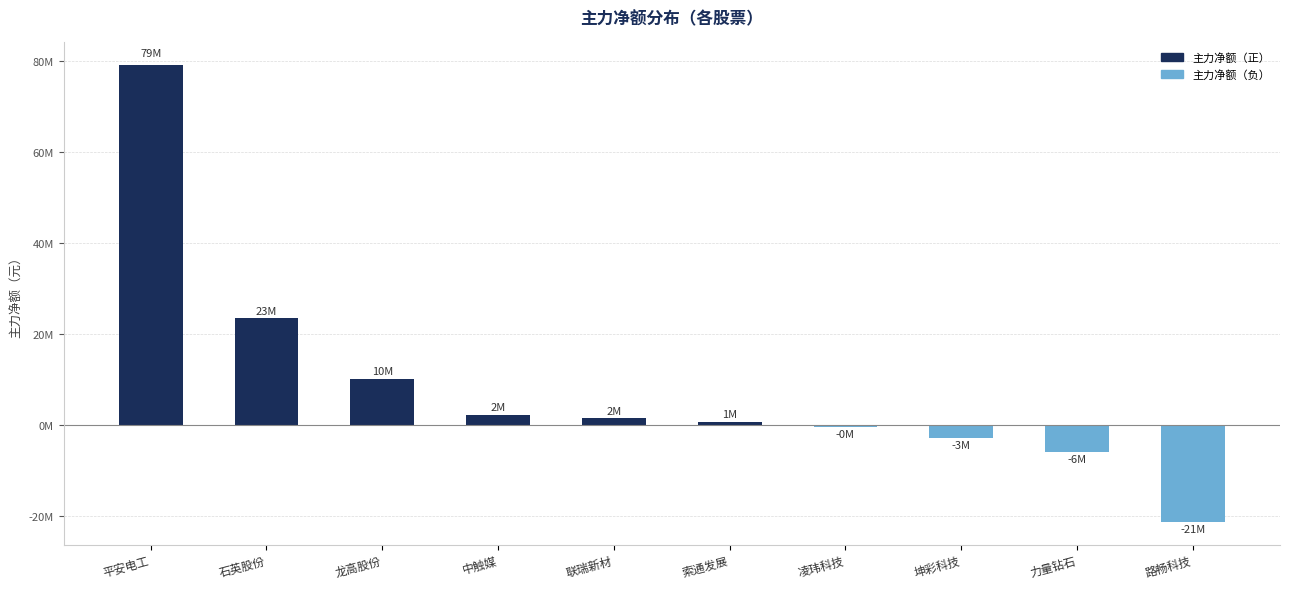

Are the bars horizontal?

No